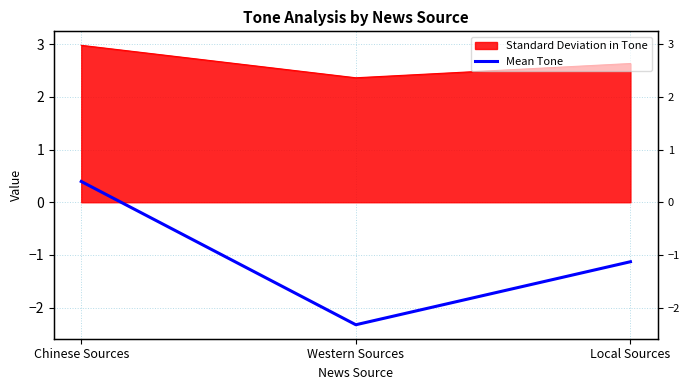

Rank the categories by value from lowest to highest.

Western Sources, Local Sources, Chinese Sources